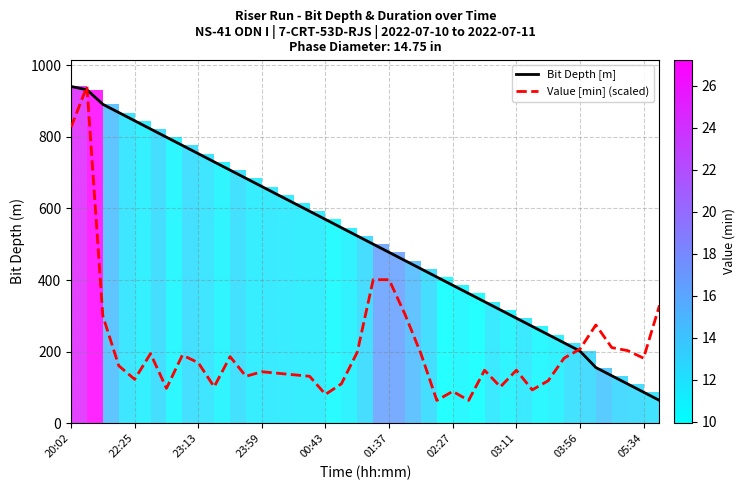

List the series in order of their peak value, lowest first.

Bit Depth [m], Value [min] (scaled)